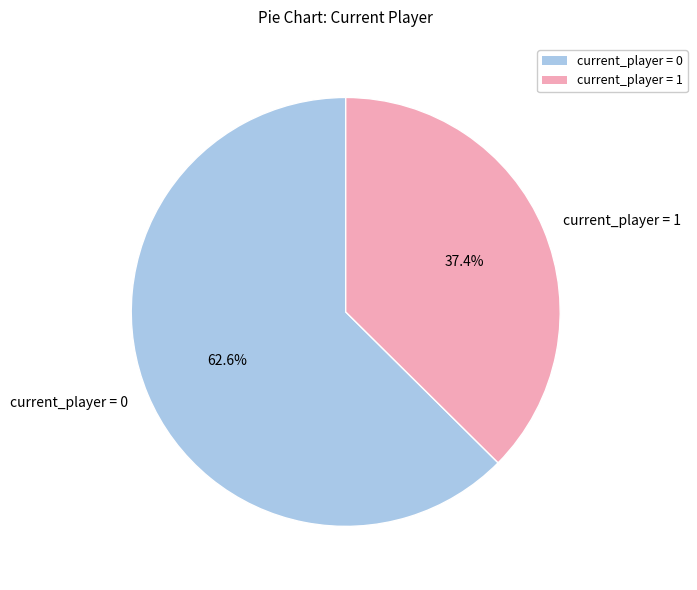

Between current_player = 0 and current_player = 1, which is larger?

current_player = 0